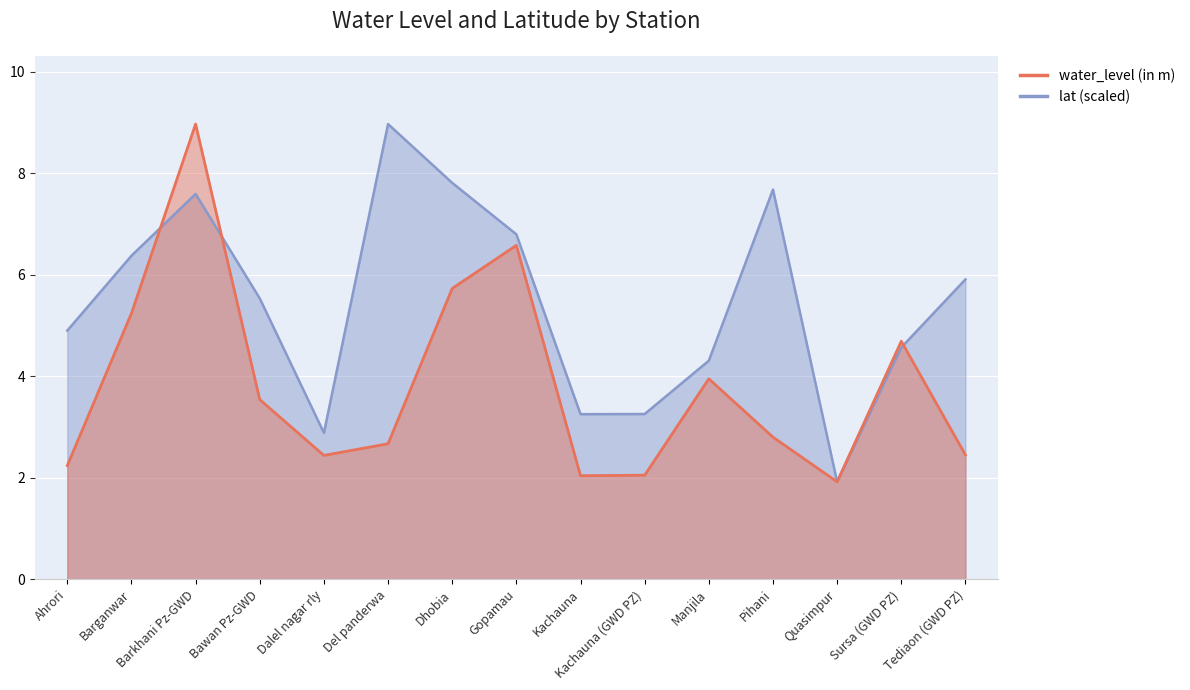

What is the spread (max minus min) of values at Tediaon (GWD PZ)?

3.5